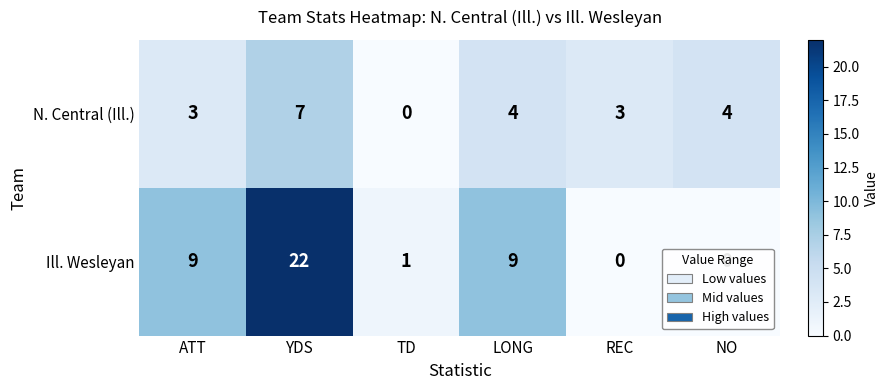

At which category is the sum across all series the highest?

YDS